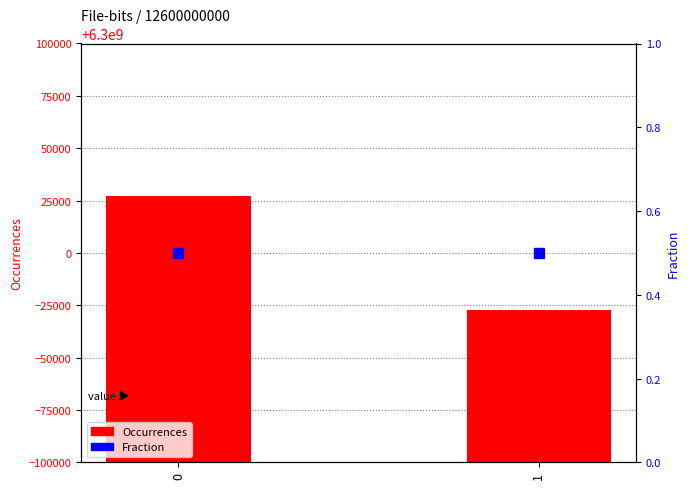

Rank the series by their maximum value, from lowest to highest.

Fraction, Occurrences